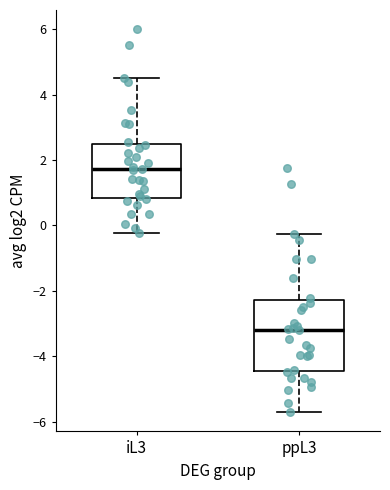

Reading left to right, read every box against the y-axis: the position of its median line, the range the box covers, and the ends of its whiskers. The values are not printed on the chart, so give them approximately, as read against the axis.

iL3: median 1.8, box 0.8 to 2.6, whiskers -0.2 to 4.6
ppL3: median -3.2, box -4.4 to -2.2, whiskers -5.8 to -0.2